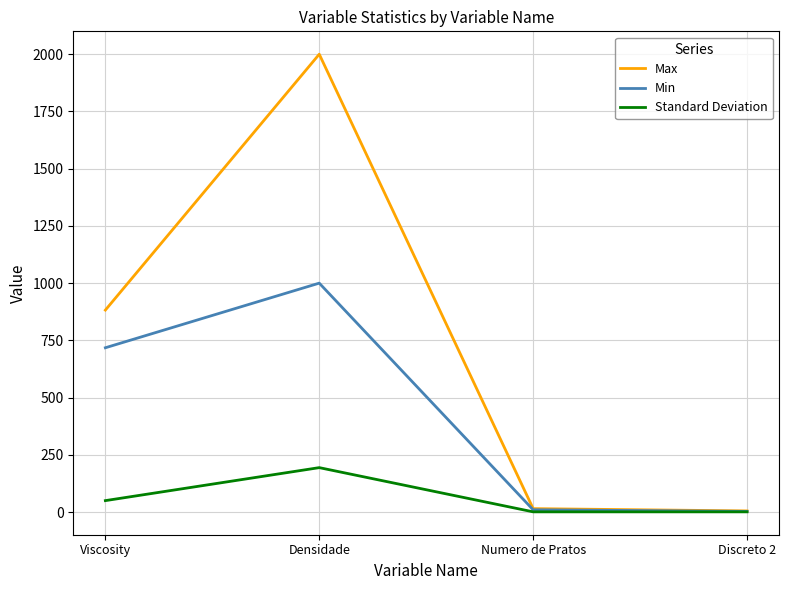

List the series in order of their overall mean, highest first.

Max, Min, Standard Deviation